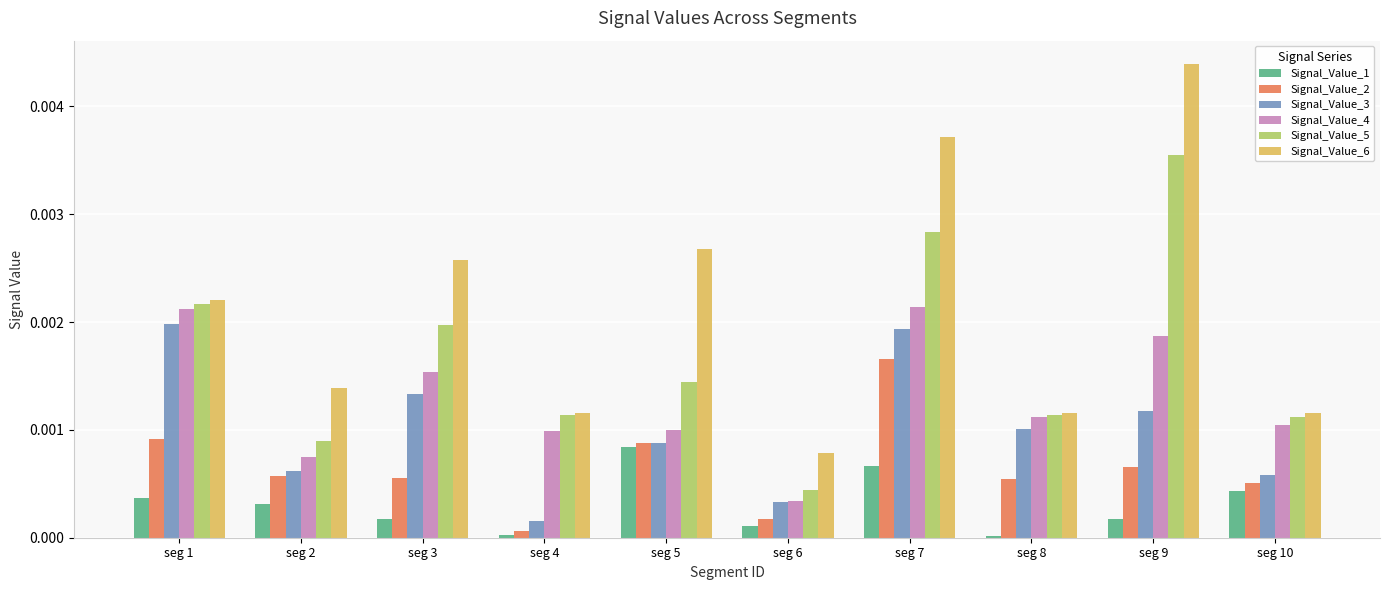

How many Signal_Value_4 values are between 0 and 1?

10